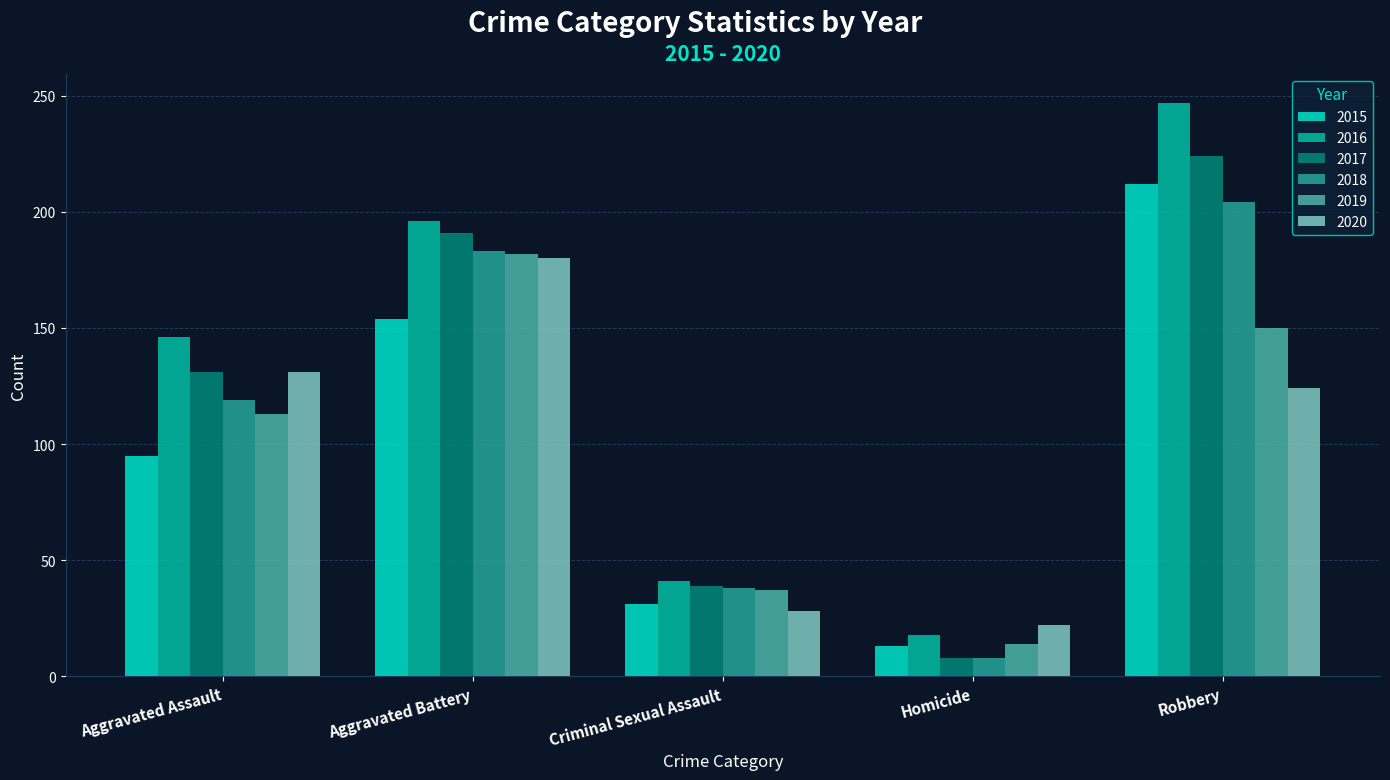

Rank the categories by 2015 value from lowest to highest.

Homicide, Criminal Sexual Assault, Aggravated Assault, Aggravated Battery, Robbery